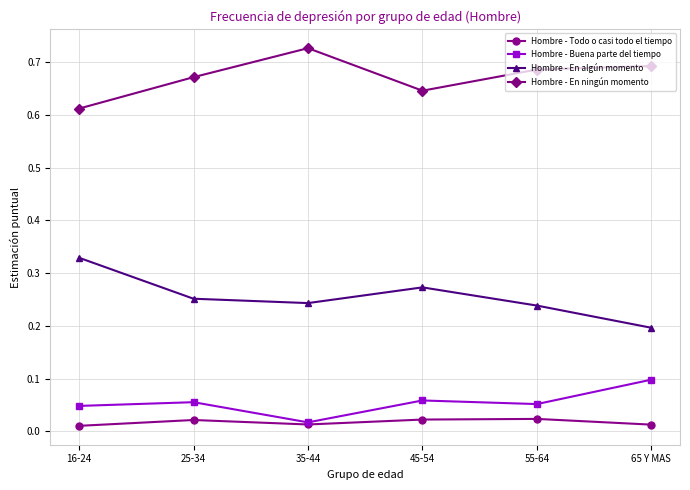

What is the label of the 3rd point from the left?

35-44